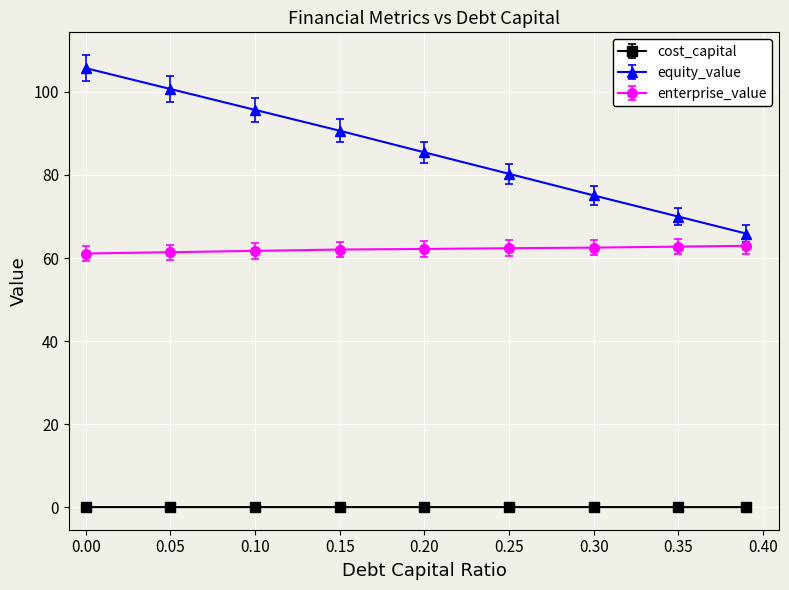

Which series has the widest spread of values?

equity_value